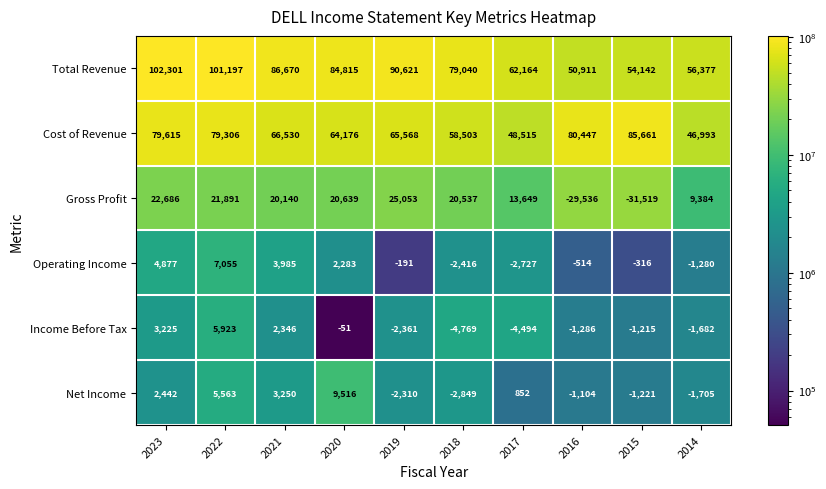

At 2022, list the series in order from smallest to largest.

Net Income, Income Before Tax, Operating Income, Gross Profit, Cost of Revenue, Total Revenue